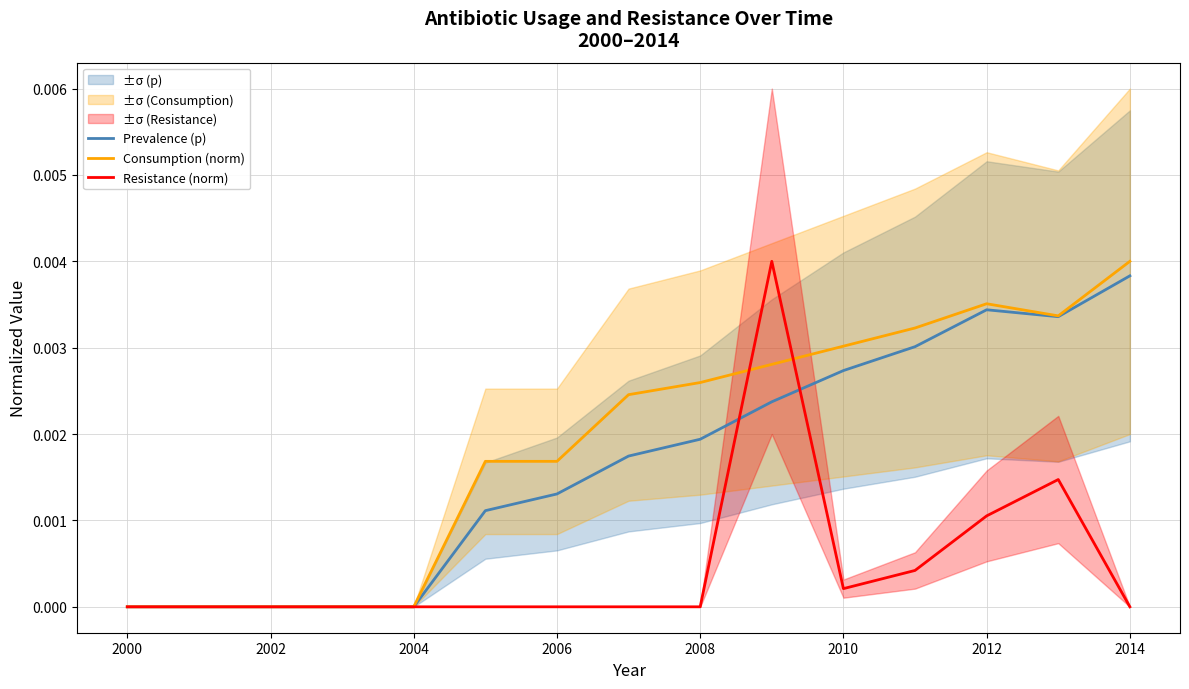

True or false: Resistance (norm) and Consumption (norm) cross at least once.

True